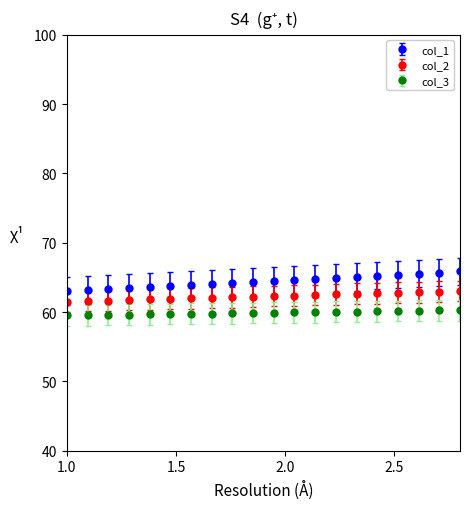

Rank the series by their maximum value, from lowest to highest.

col_3, col_2, col_1